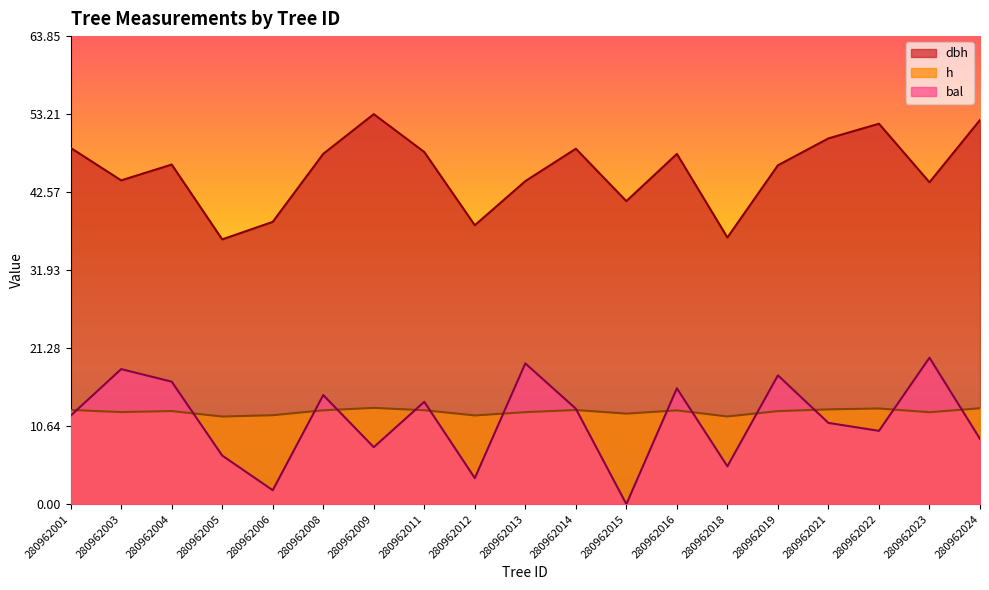

True or false: bal has more than 0 interior local peaks.

True